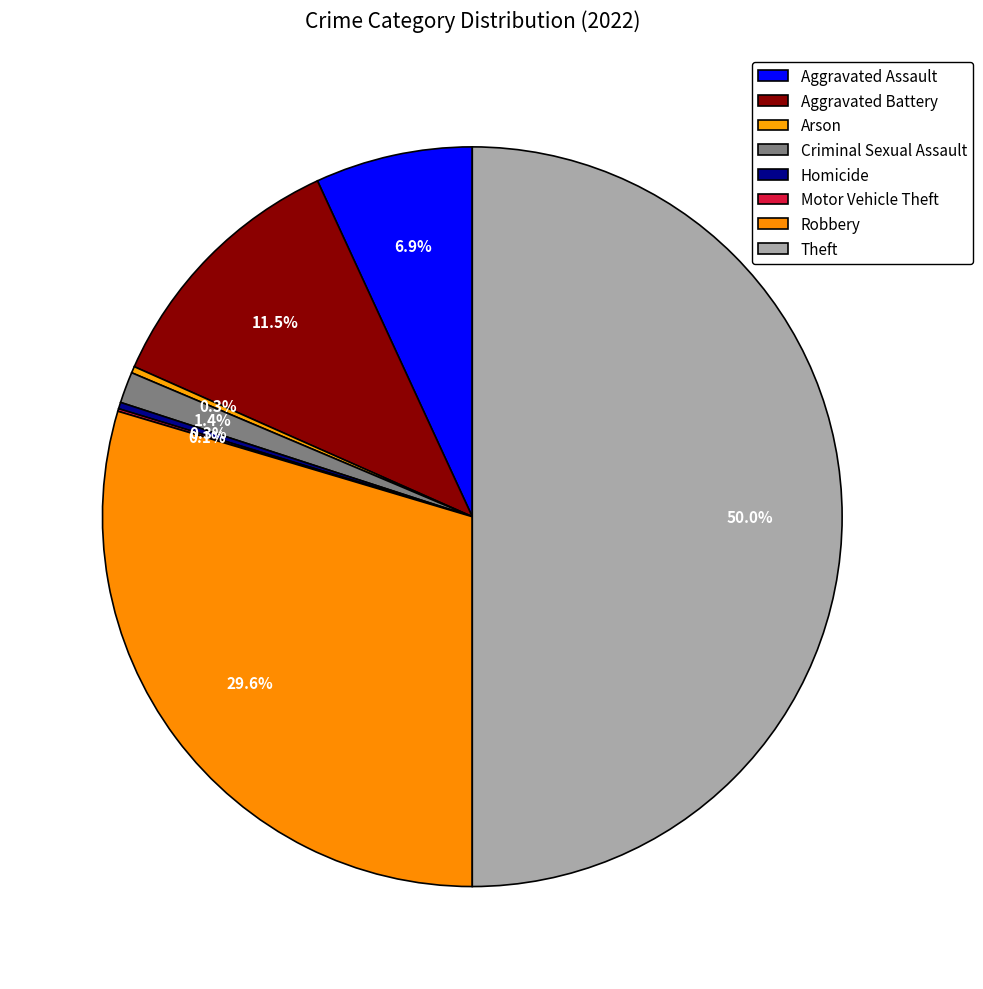

Count the number of slices in the pie.

8